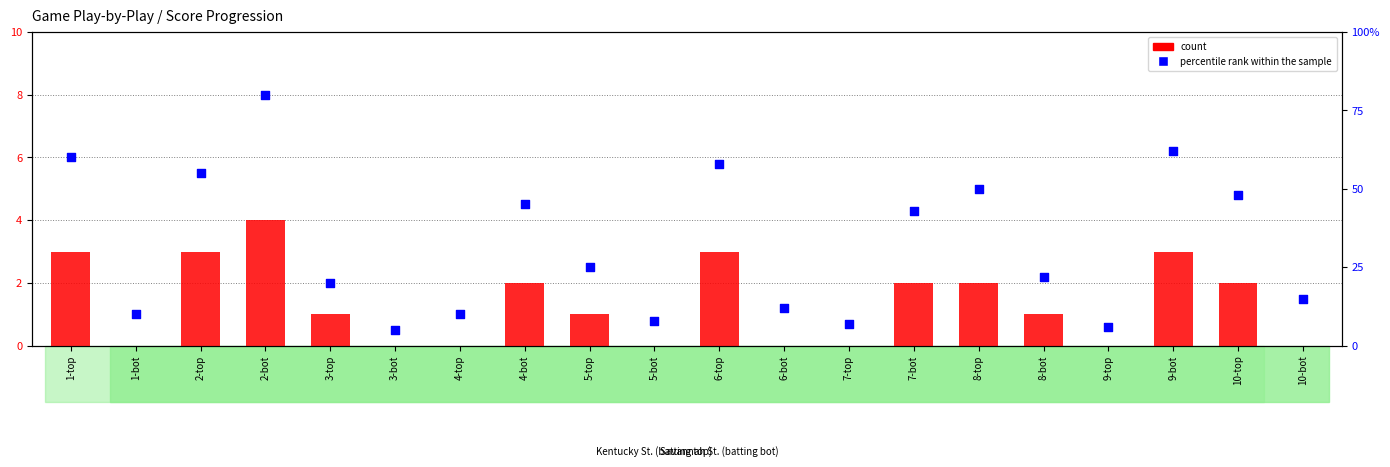

Which series contains the highest Y value?

percentile rank within the sample